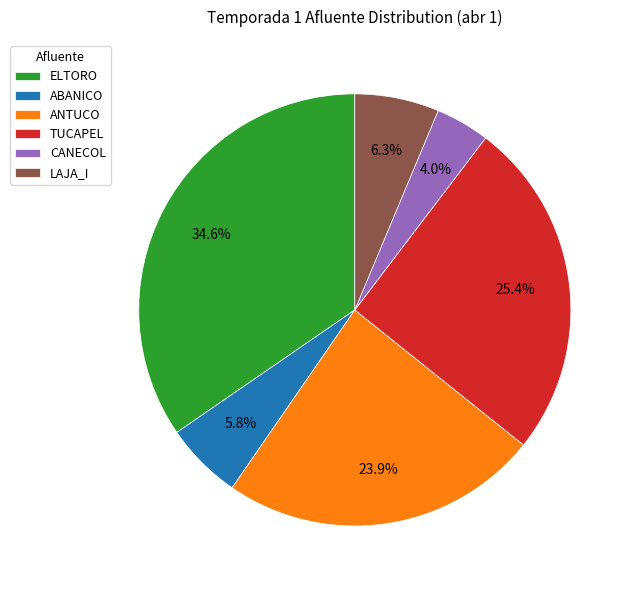

True or false: ELTORO accounts for 27% of the total.

False